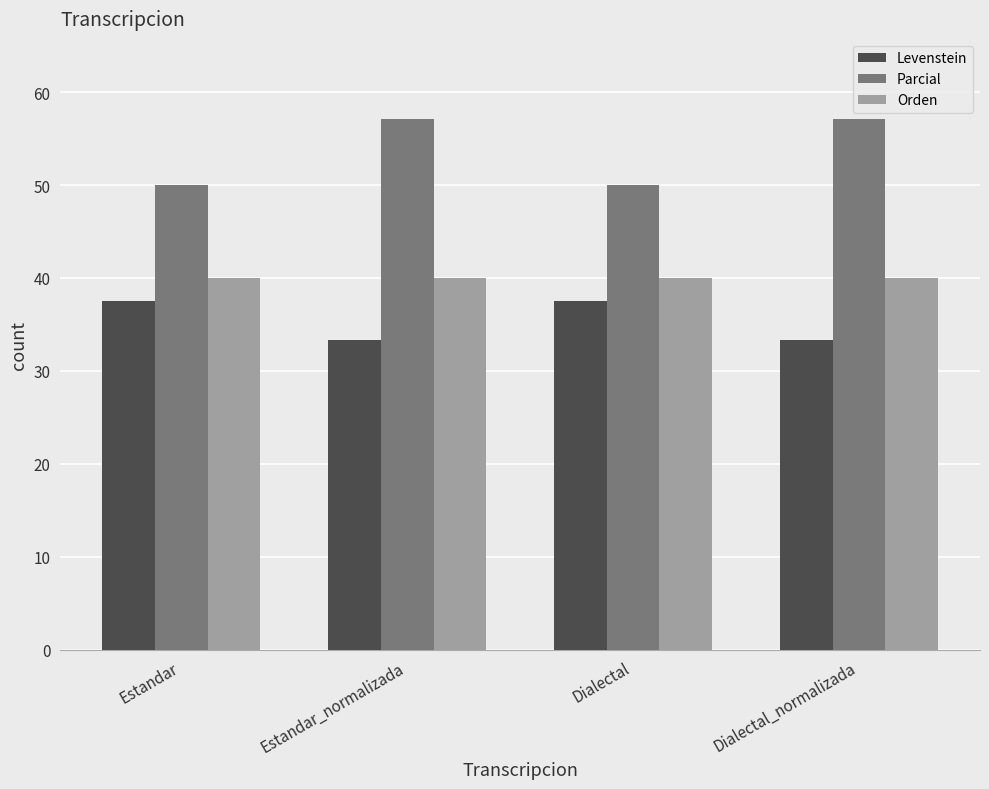

What is the average value of the Orden series?

40.0